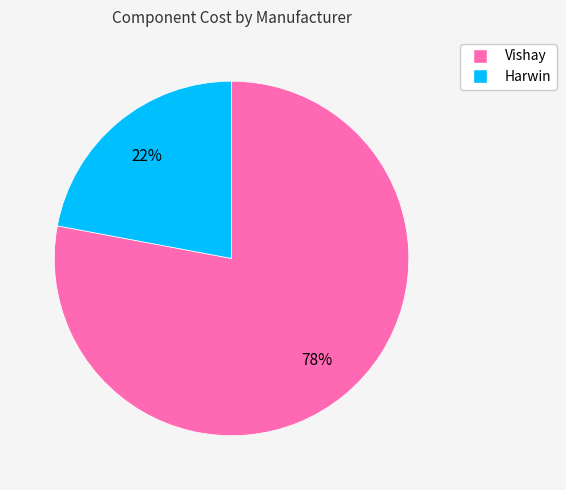

Is there any slice that represents more than half of the pie?

Yes